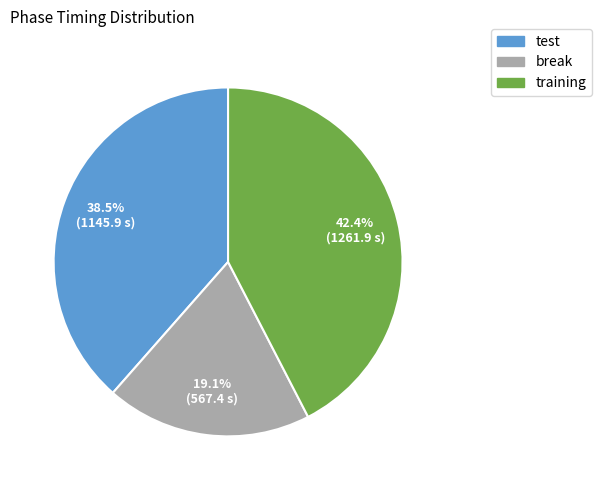

What is the largest slice in the pie chart?

training